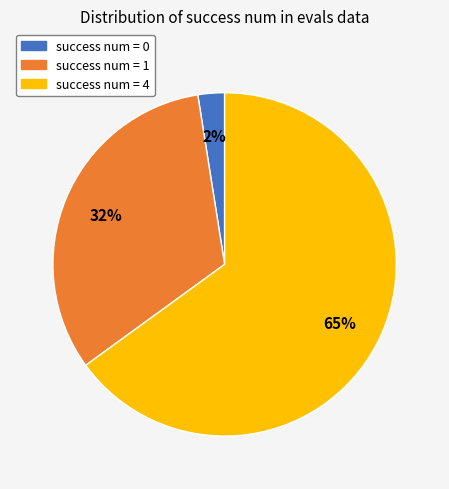

To the nearest percent, what is the average slice percentage?

33%